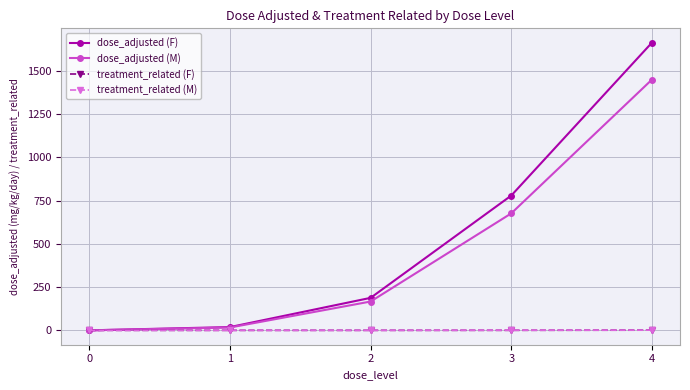

Which series has the widest spread of values?

dose_adjusted (F)